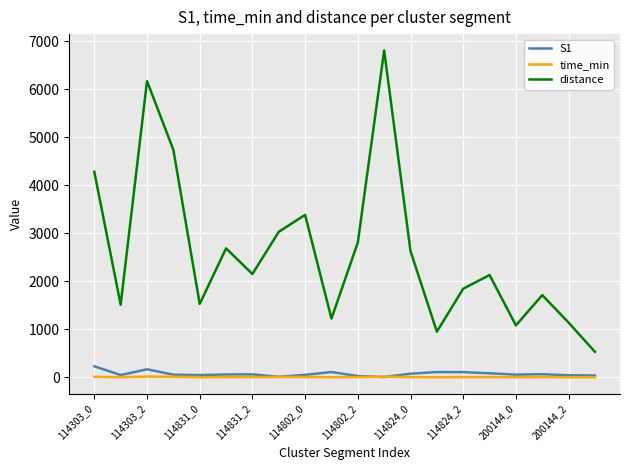

What is the highest value of the S1 series?

231.0